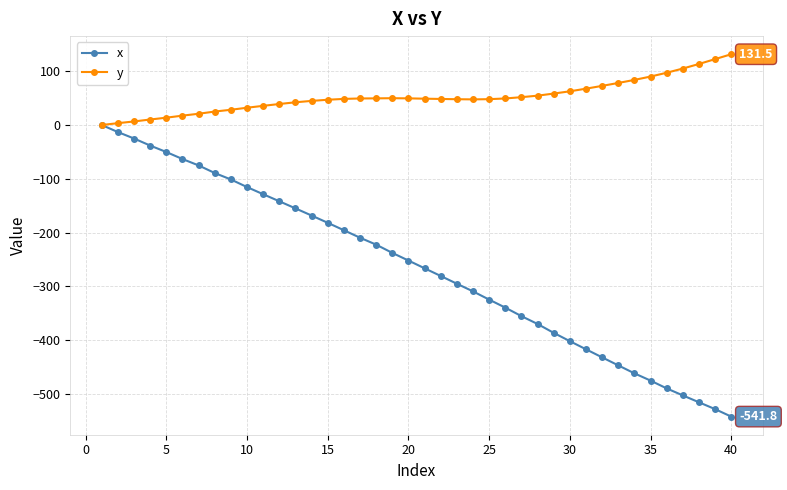

What is the value of the y point at the 20th from the left?

49.5